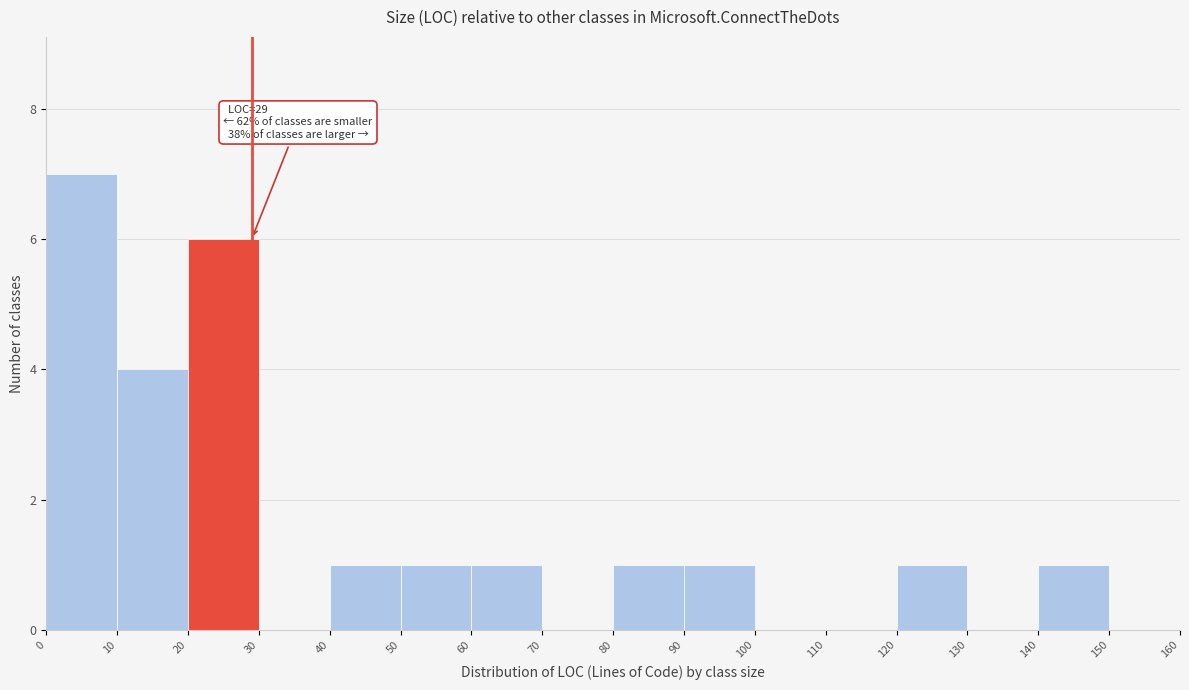

Over which range of the x-axis is the bar tallest?

0 to 10